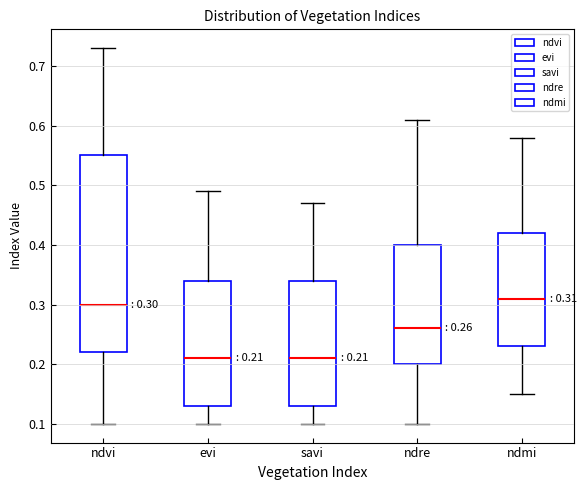

Which box is the tallest, from its lower edge to its upper edge?

ndvi